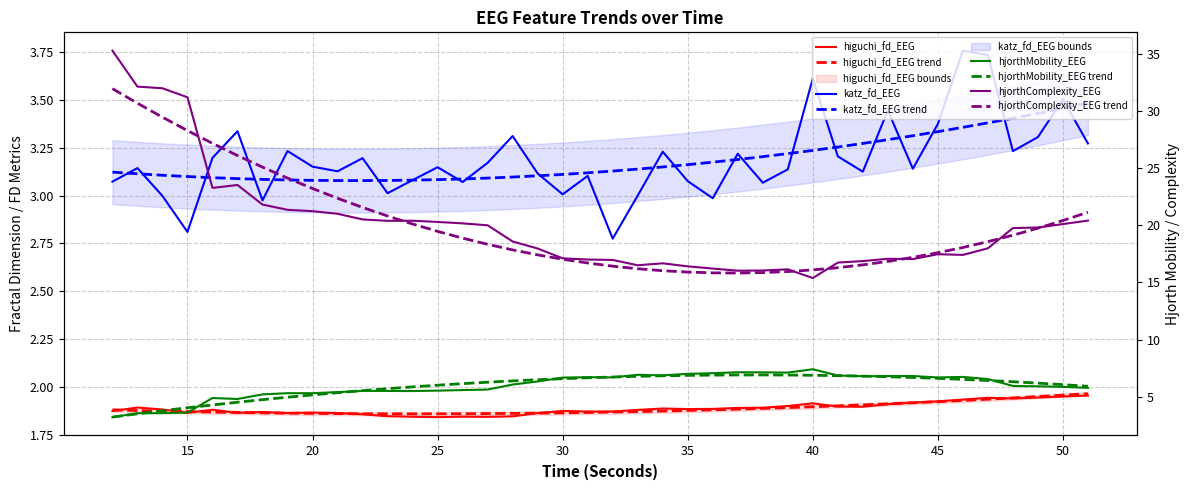

What is the average value of the katz_fd_EEG series?

3.2